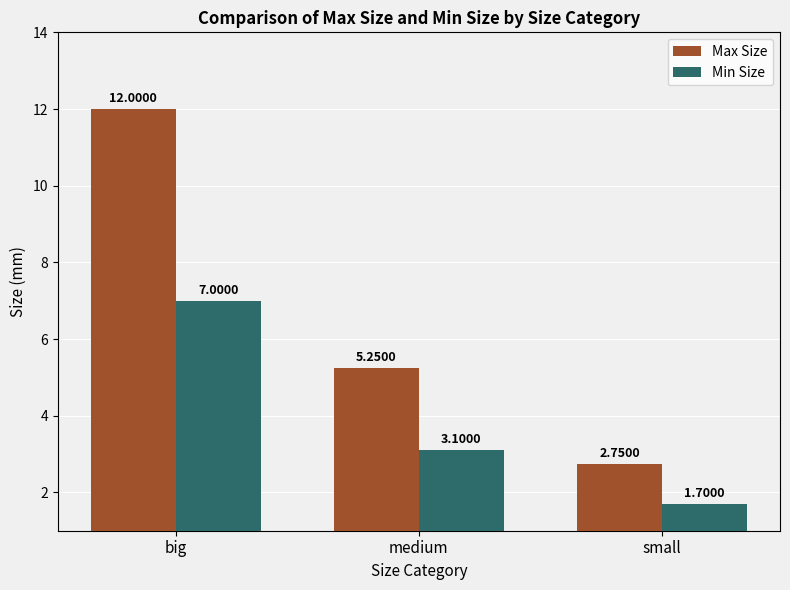

What is the difference between the Min Size values at big and small?

5.3